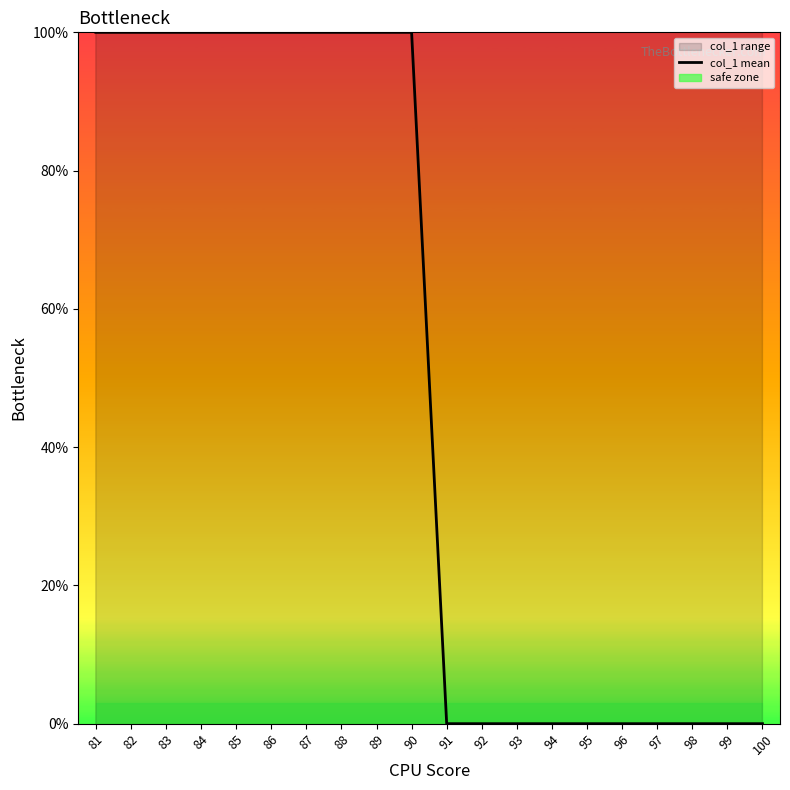

Does the chart have visible grid lines?

No